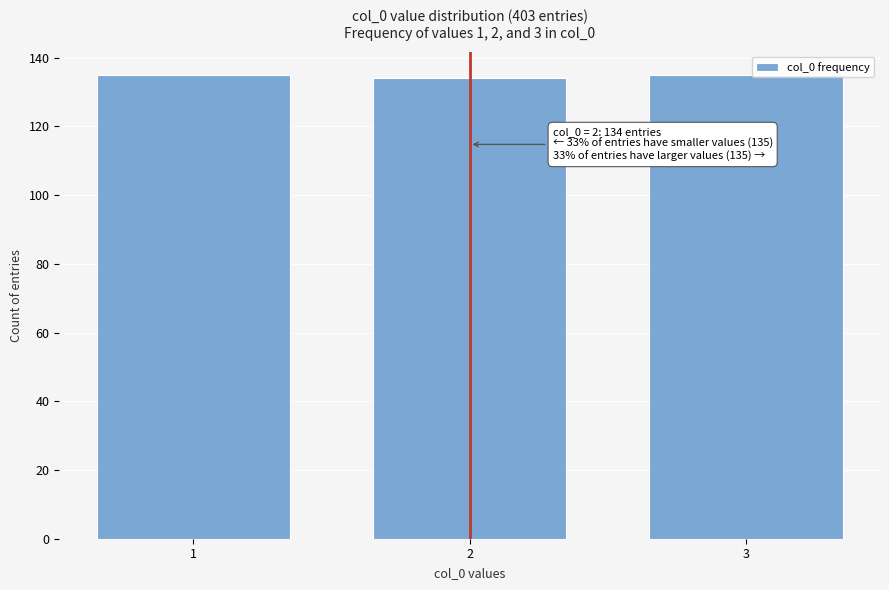

Reading right to left, what are all the values shown in this chart?

135	134	135